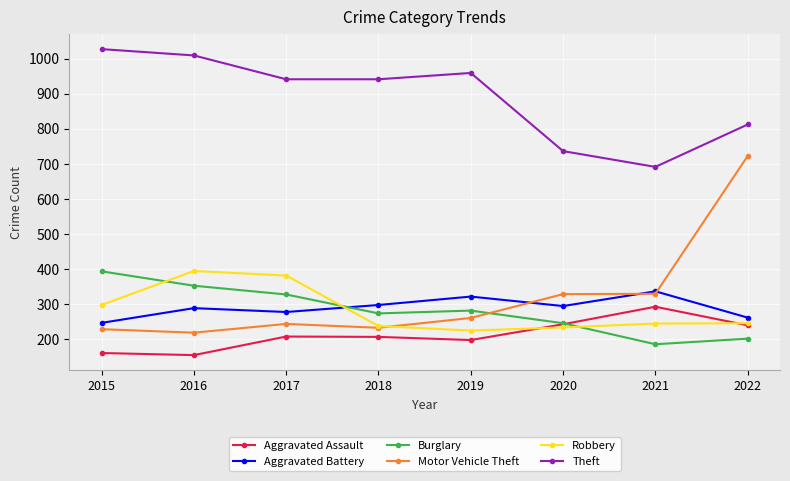

True or false: Robbery and Aggravated Assault intersect in this chart.

True